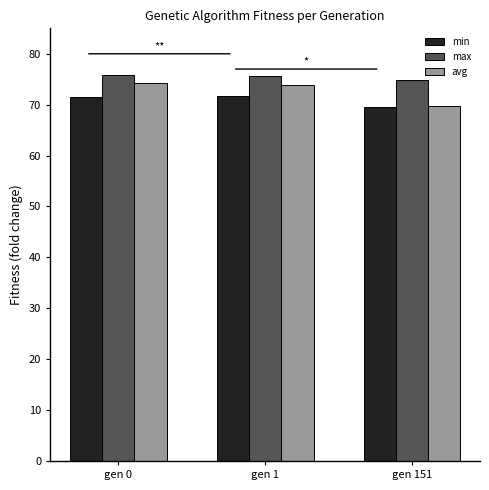

Is the value of max at gen 151 greater than the value of min at gen 151?

Yes